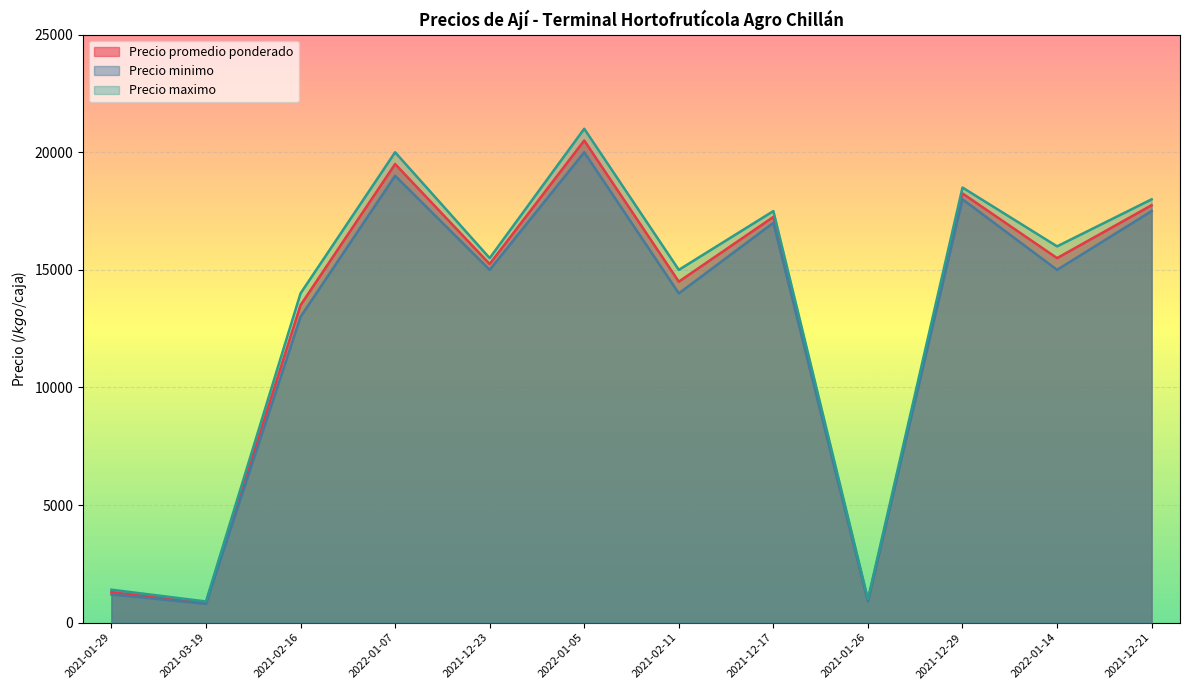

True or false: Precio minimo and Precio promedio ponderado cross at least once.

False